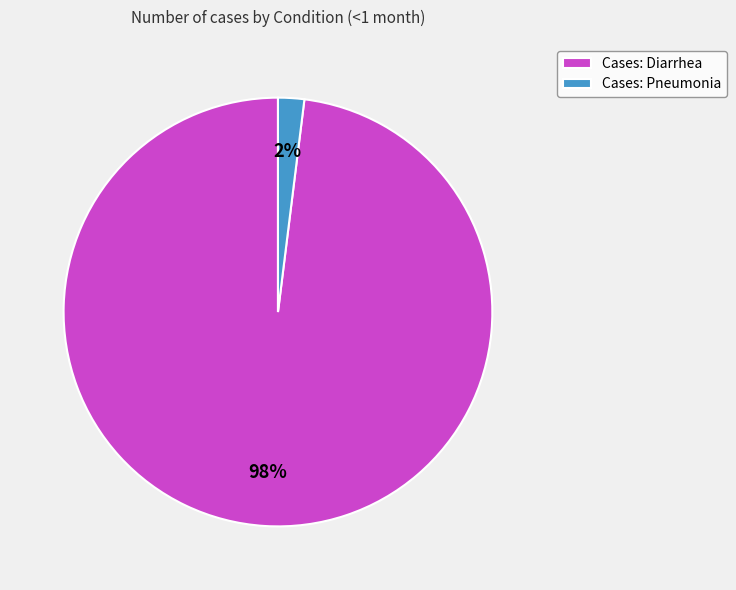

Is there a majority slice in this chart?

Yes